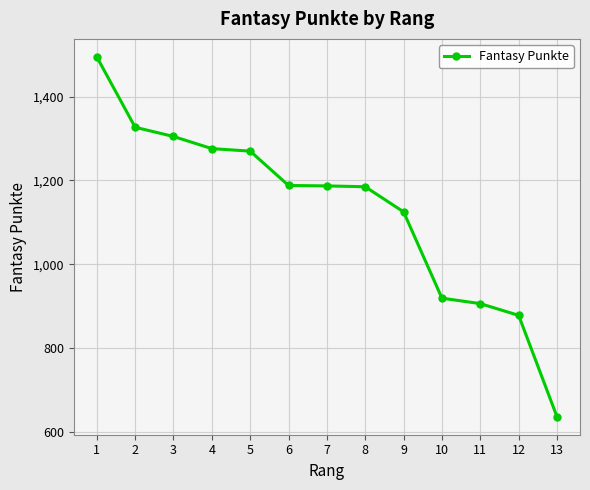

How many distinct data groups are displayed?

1